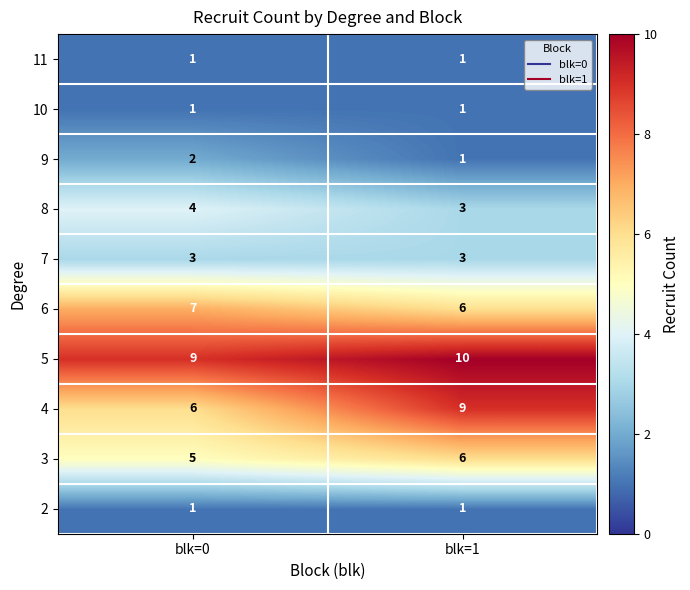

What is the average value of the 3 series?

6